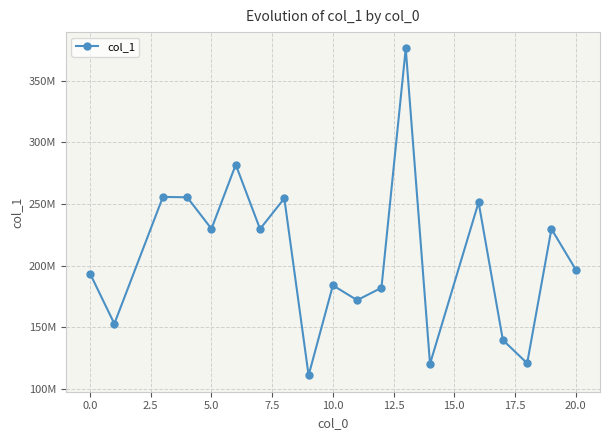

What is the difference between the maximum and minimum values?

264861949.1